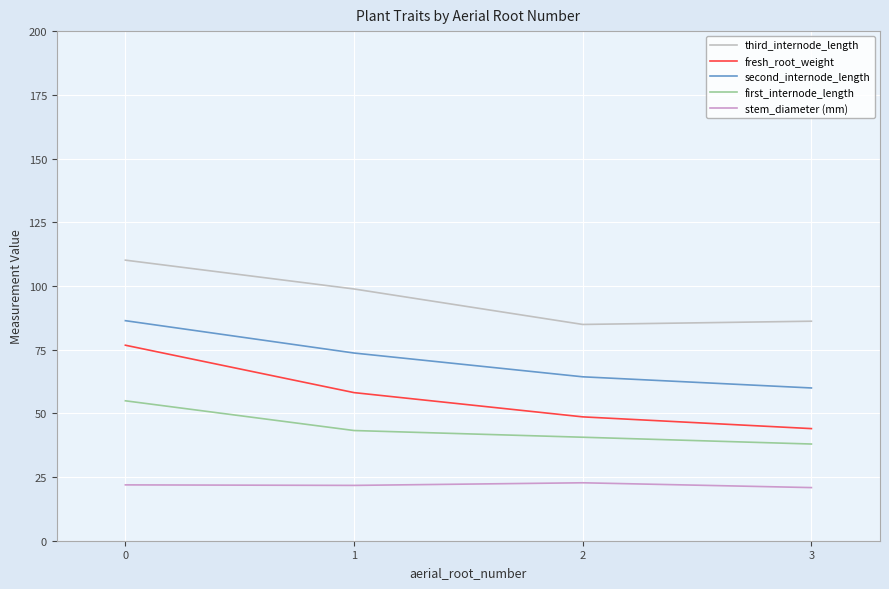

What is the difference between the maximum and second lowest values in the fresh_root_weight series?

28.1